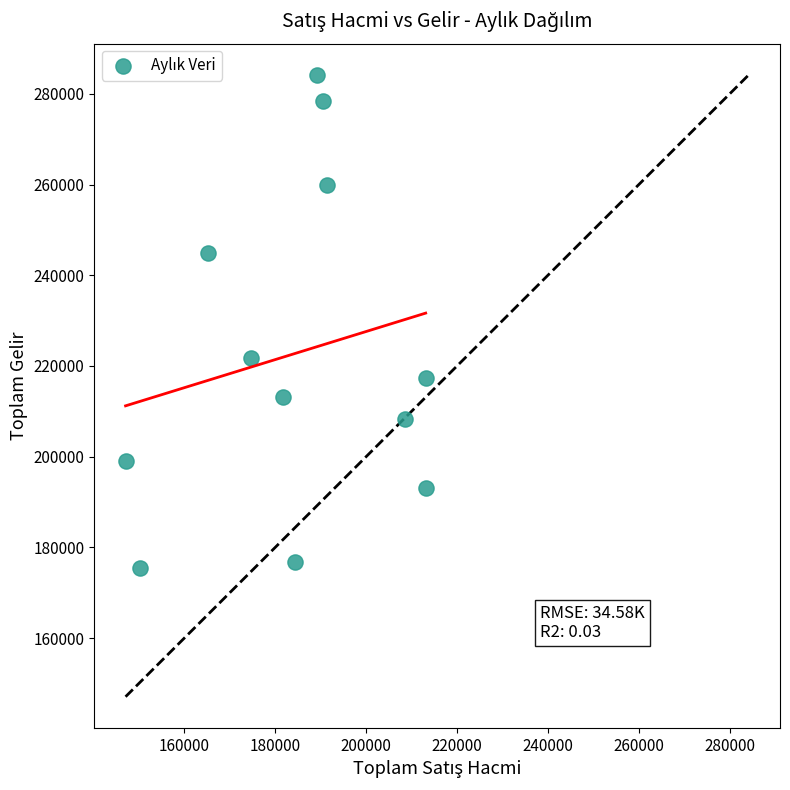

What is the range of X values (max minus min)?

66040